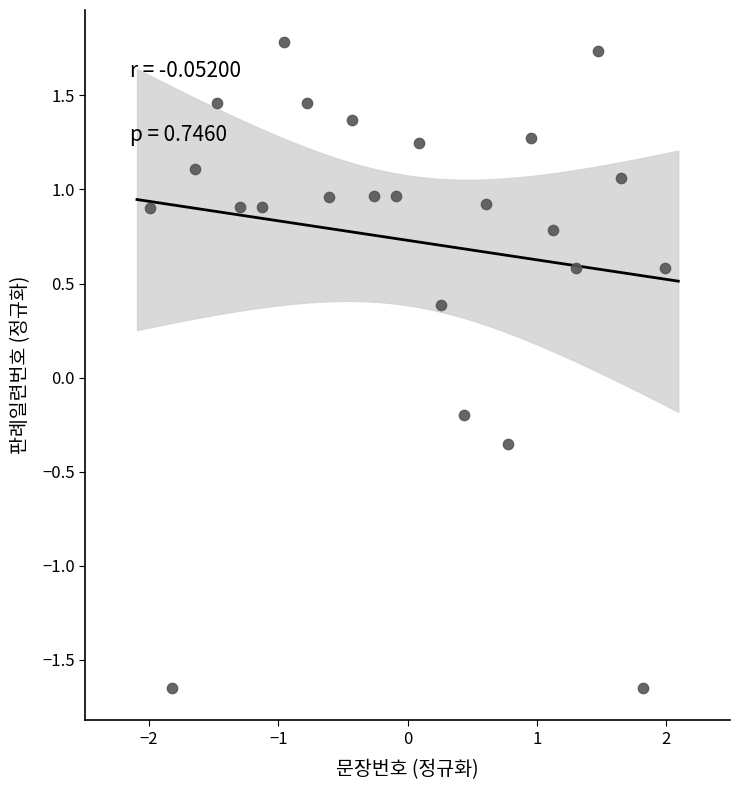

What is the range of X values (max minus min)?

4.0